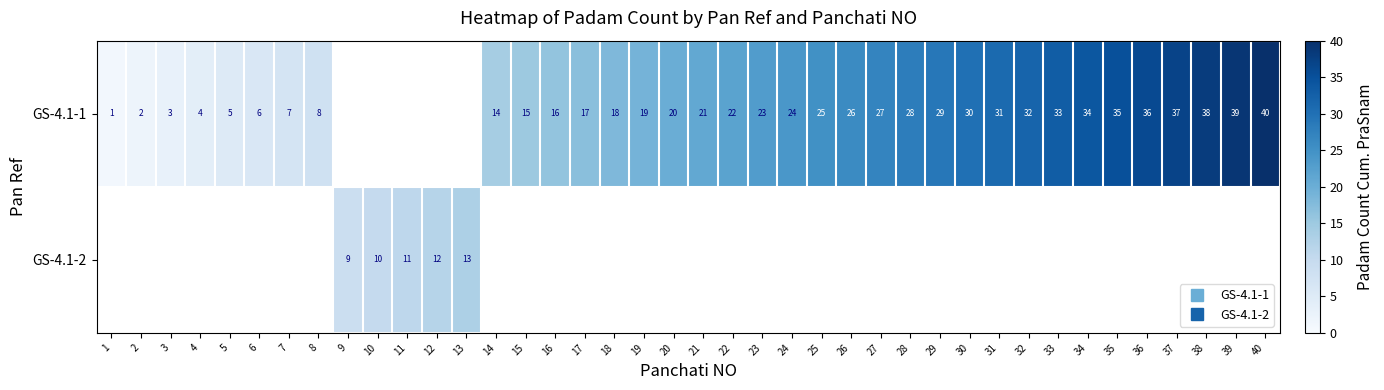

Where does the GS-4.1-1 series first go above 21?

22